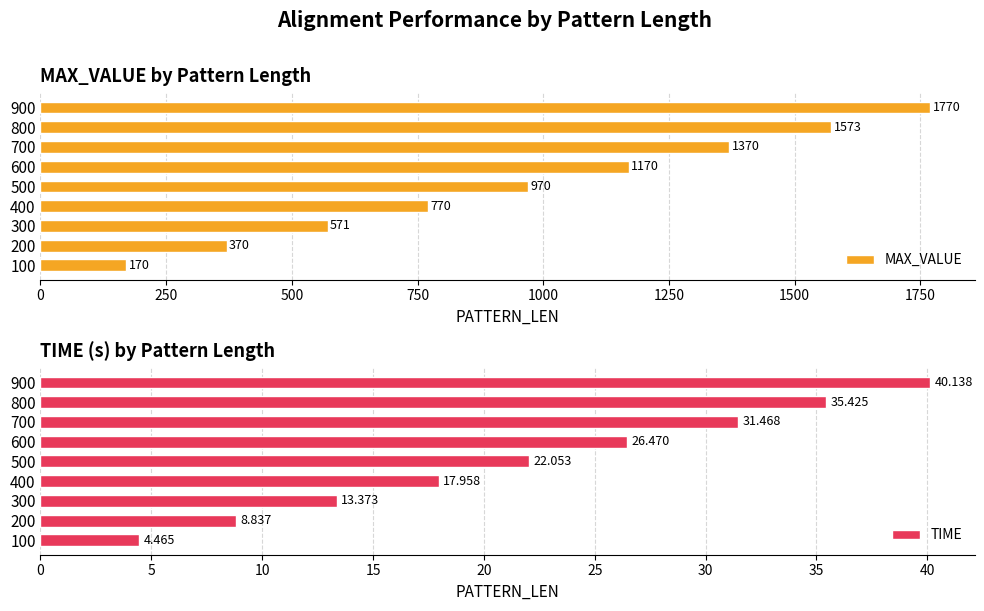

True or false: TIME has a value of 13.4 at 300.

True